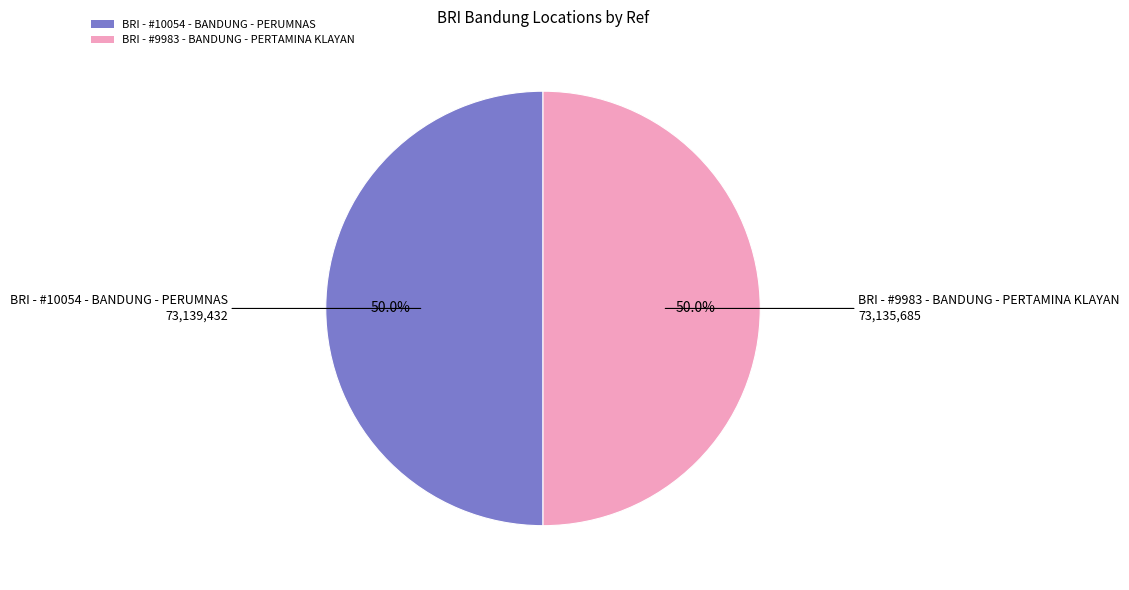

Is it true that BRI - #10054 - BANDUNG - PERUMNAS is 40% of the pie?

False